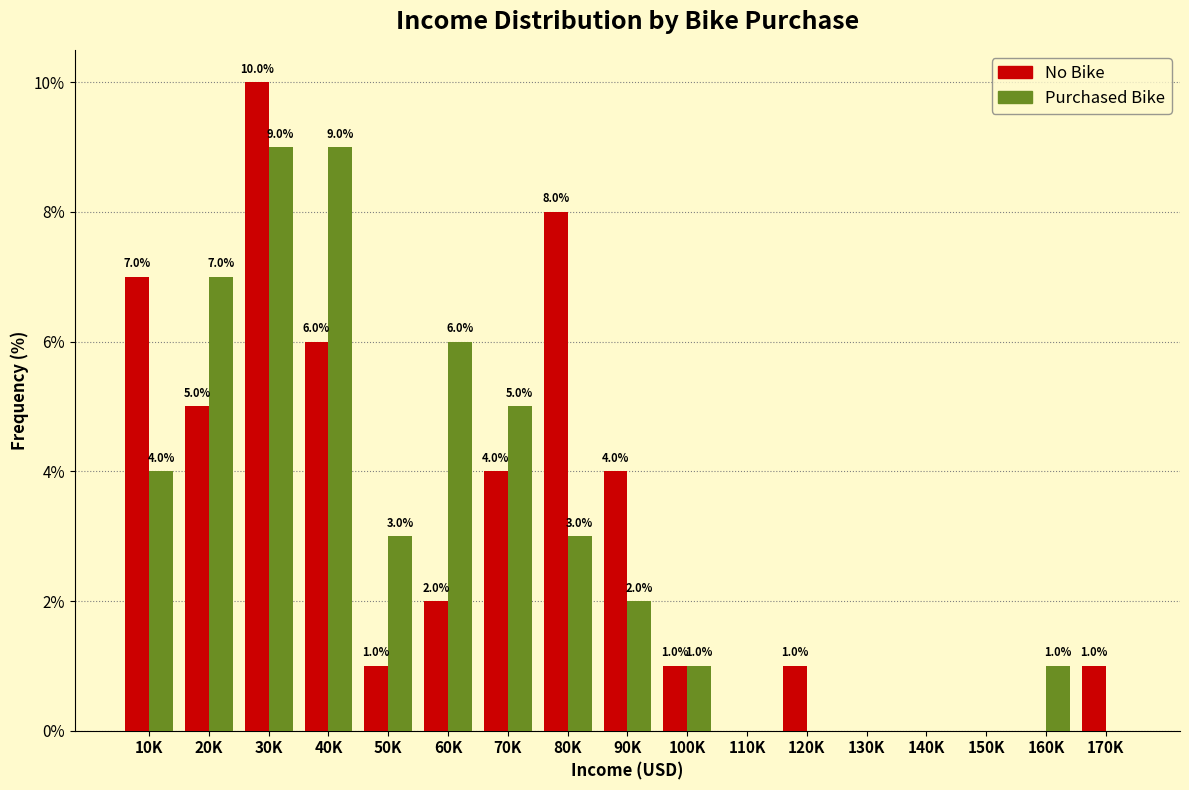

Reading left to right, extract all data points from this chart.

No Bike: 10K=7.0	20K=5.0	30K=10.0	40K=6.0	50K=1.0	60K=2.0	70K=4.0	80K=8.0	90K=4.0	100K=1.0	110K=0.0	120K=1.0	130K=0.0	140K=0.0	150K=0.0	160K=0.0	170K=1.0
Purchased Bike: 10K=4.0	20K=7.0	30K=9.0	40K=9.0	50K=3.0	60K=6.0	70K=5.0	80K=3.0	90K=2.0	100K=1.0	110K=0.0	120K=0.0	130K=0.0	140K=0.0	150K=0.0	160K=1.0	170K=0.0